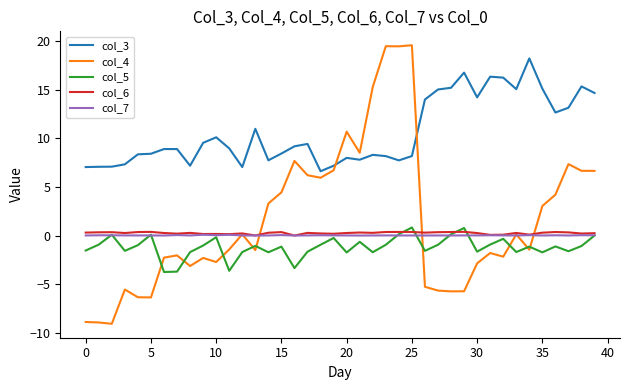

True or false: col_6 and col_3 cross at least once.

False